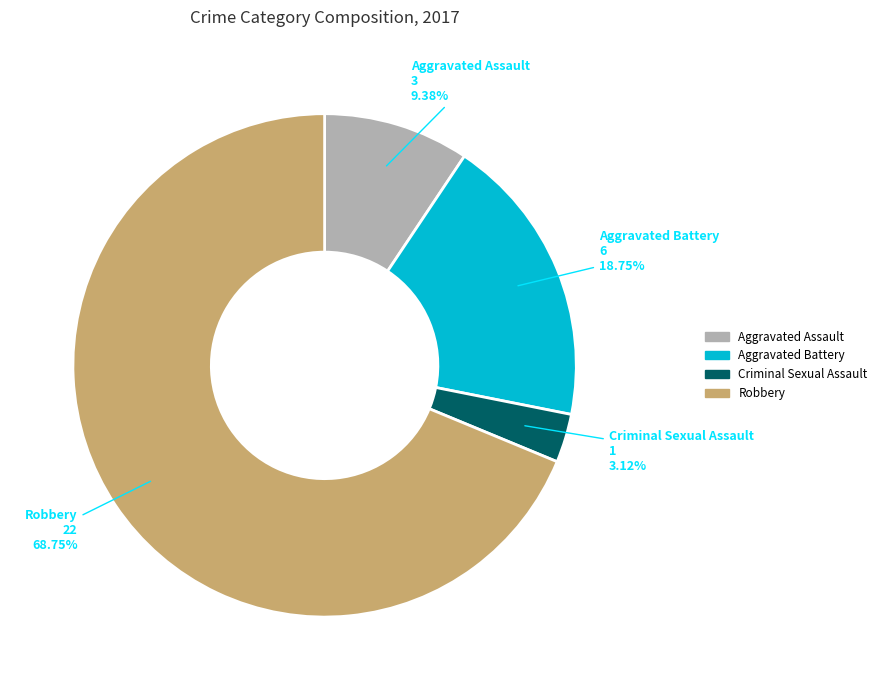

To the nearest percent, what portion does Aggravated Assault represent?

9%